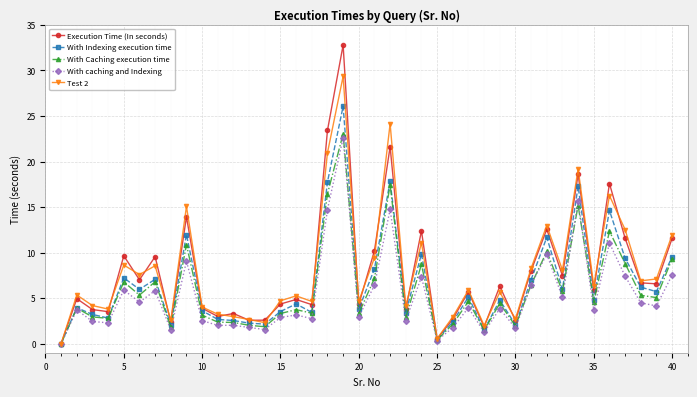

At how many categories does at least one series exceed 20?

3